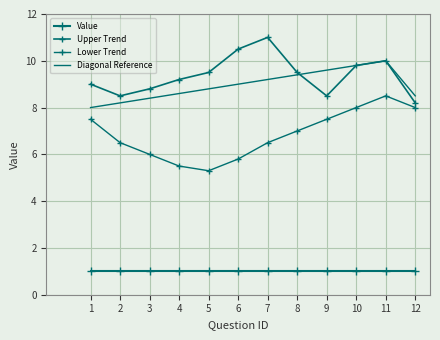

True or false: Lower Trend and Upper Trend cross at least once.

False